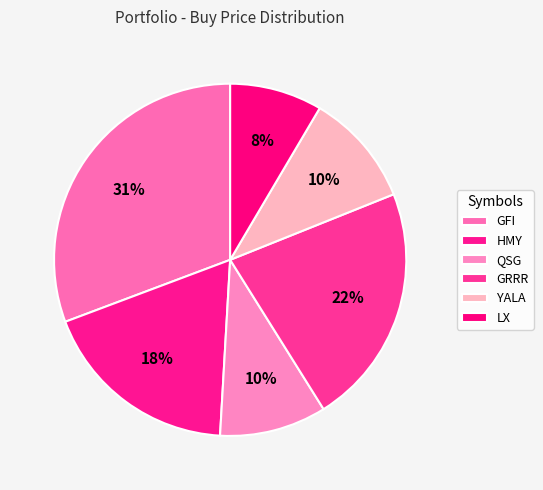

Rank the categories by value from highest to lowest.

GFI, GRRR, HMY, YALA, QSG, LX